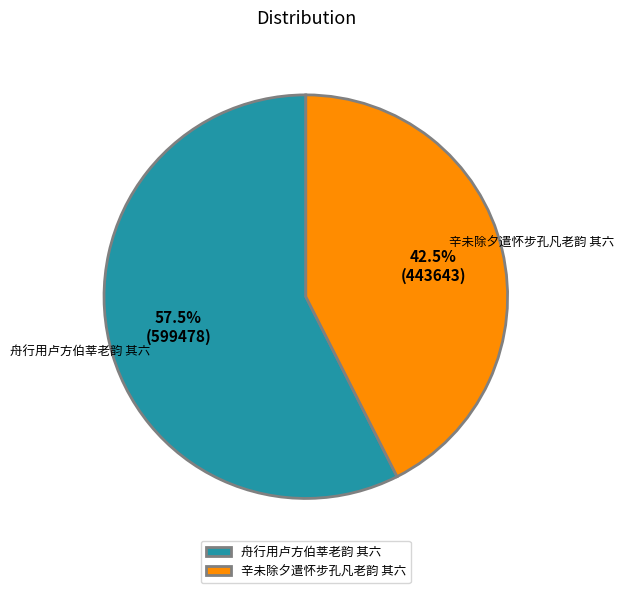

Do 舟行用卢方伯莘老韵 其六 and 辛未除夕遣怀步孔凡老韵 其六 together represent more than half of the pie?

Yes